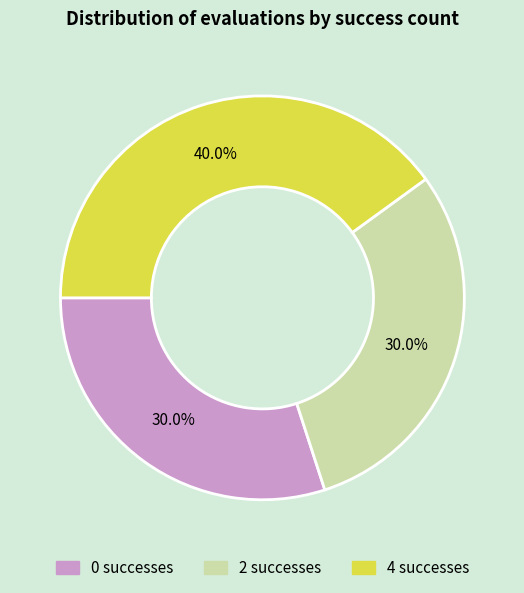

Is there any slice that represents more than half of the pie?

No